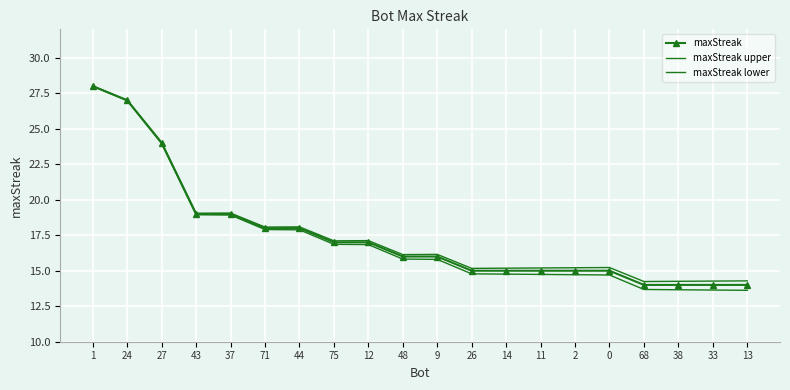

What is the smallest value displayed?

13.6